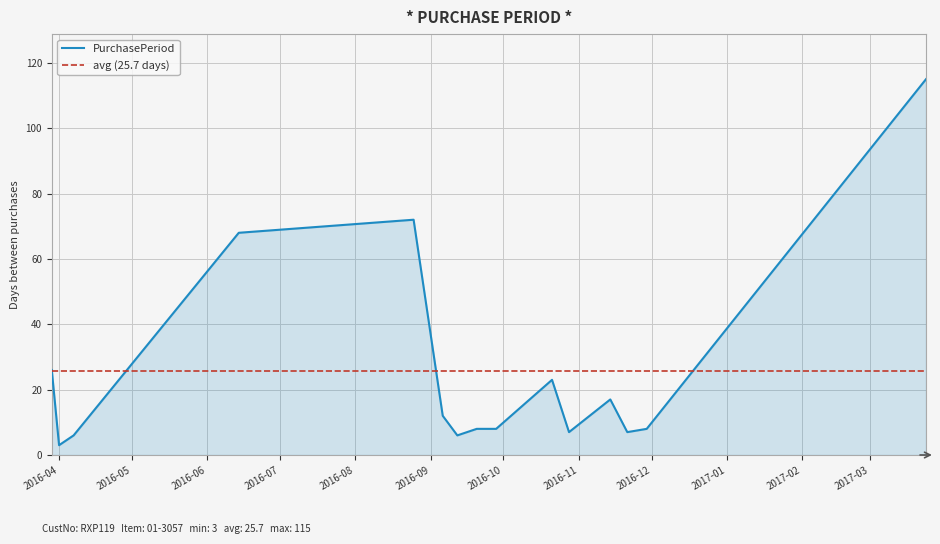

True or false: the data shows 30 at 2017-03-24.

False